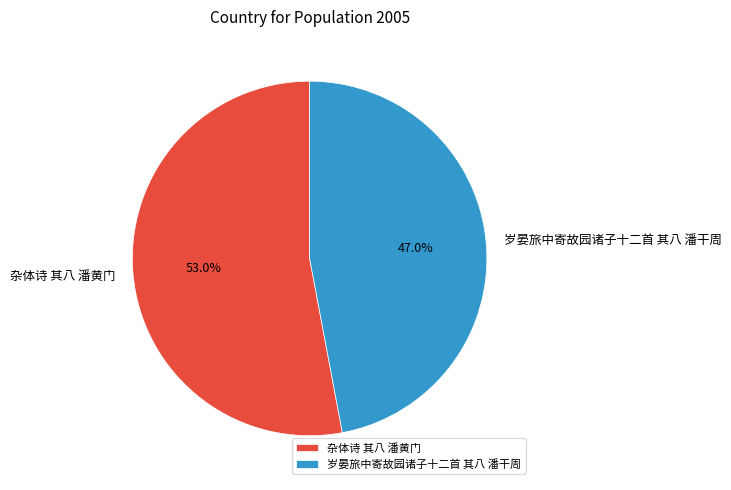

To the nearest percent, what percentage of the pie is 杂体诗 其八 潘黄门?

53%